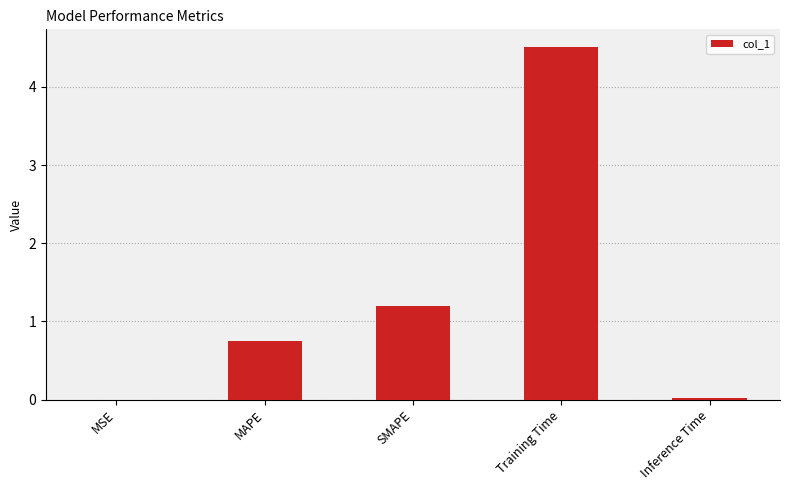

What is the sum of the values at SMAPE and Training Time?

5.7